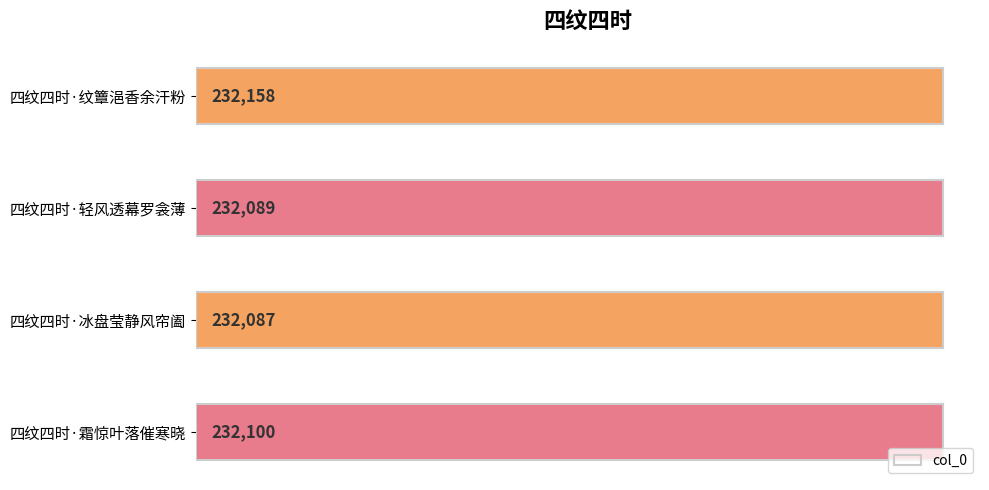

What is the difference between the values at 四纹四时·霜惊叶落催寒晓 and 四纹四时·轻风透幕罗衾薄?

11